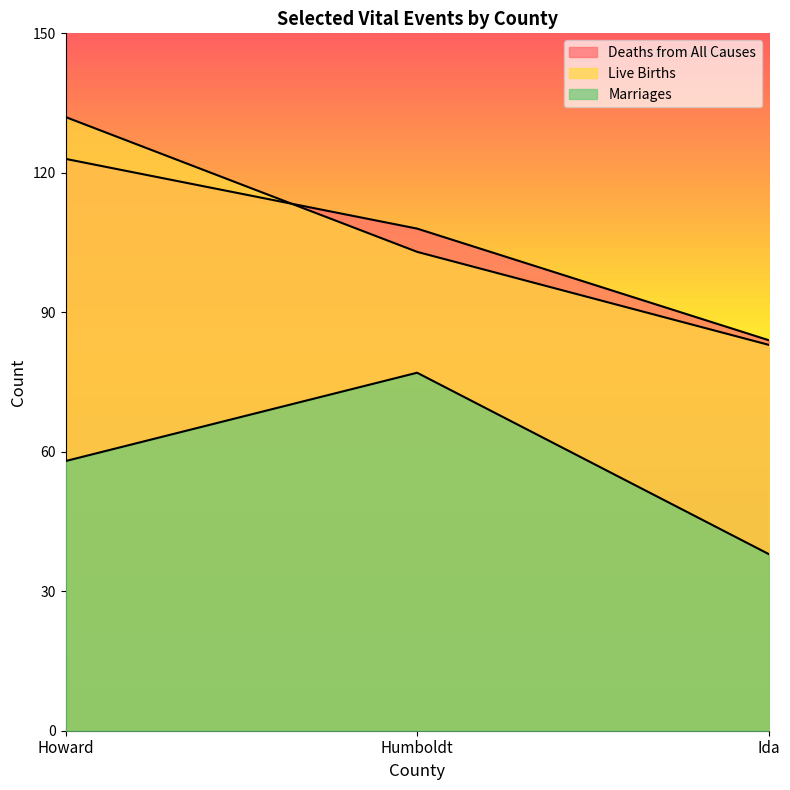

Which series has the widest spread of values?

Live Births